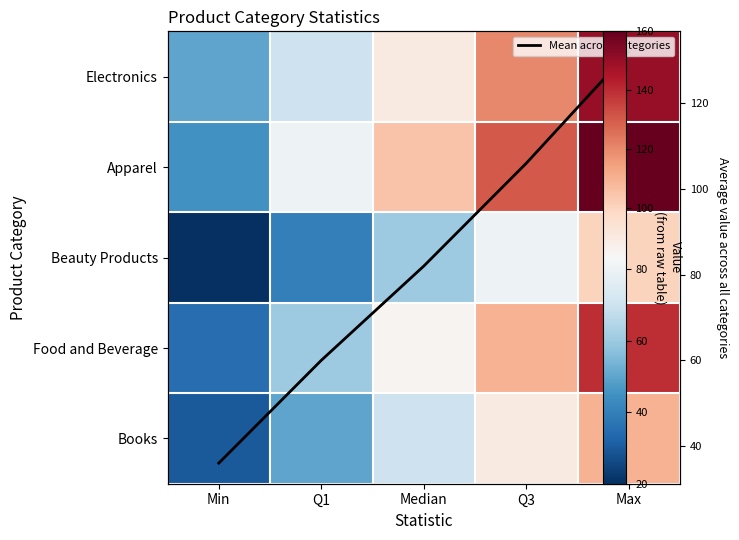

The value of Food and Beverage at Min is 19. True or false?

False